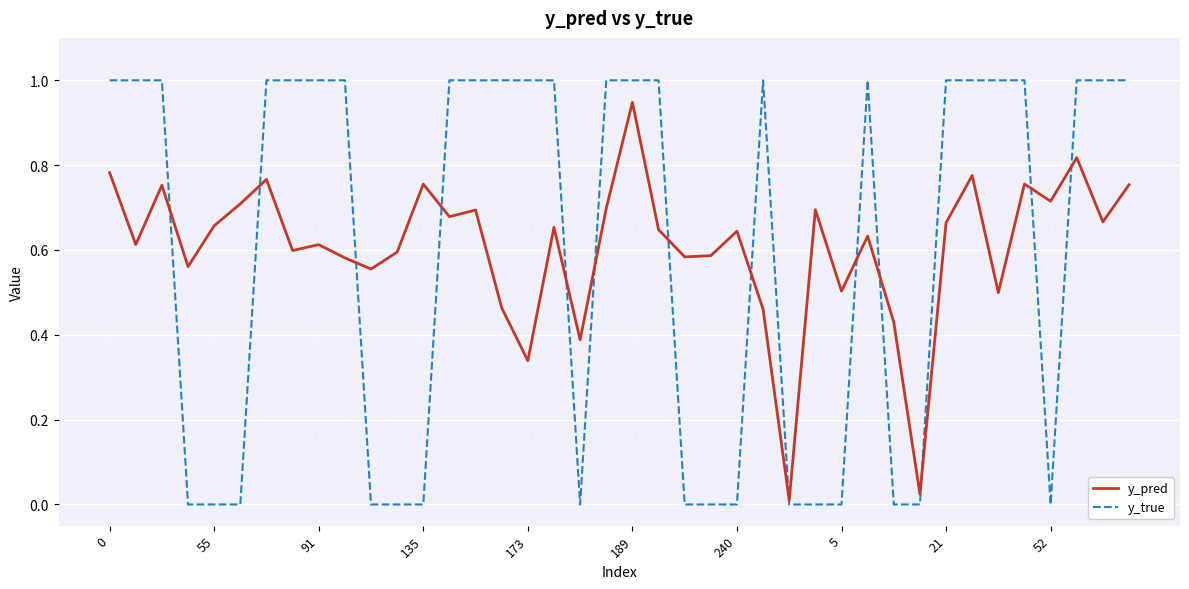

Which series has the widest spread of values?

y_true